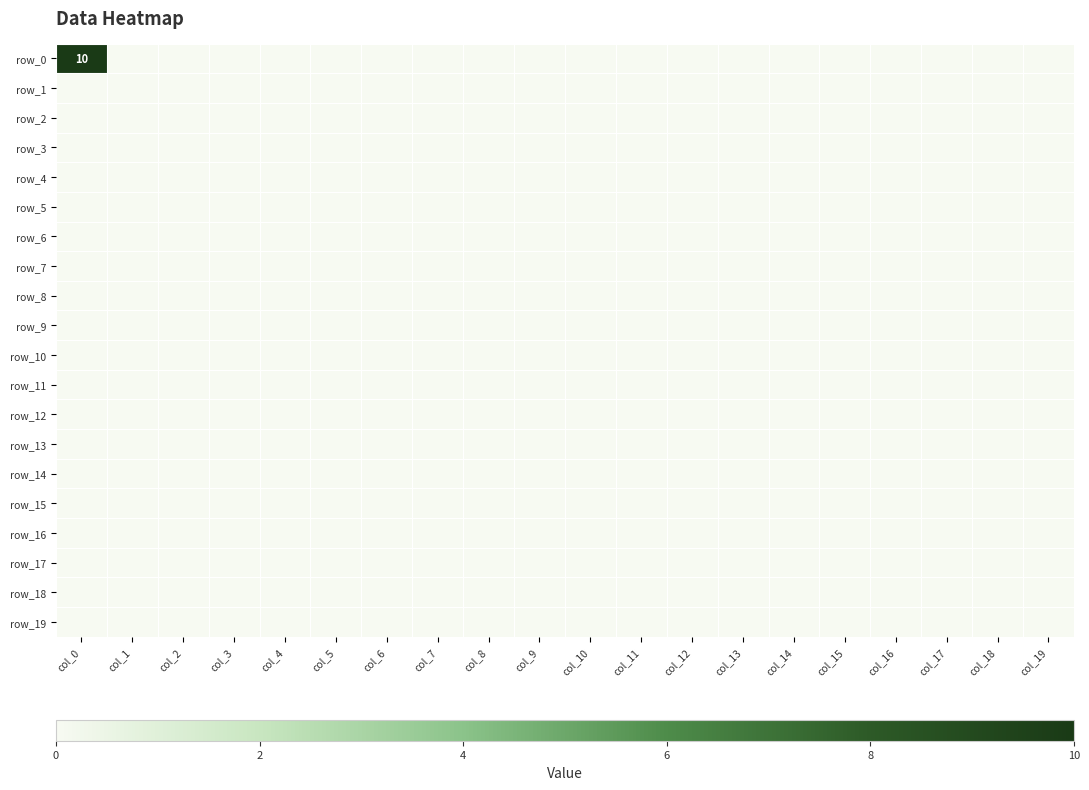

Between col_1 and col_6, which series saw the biggest shift?

row_0